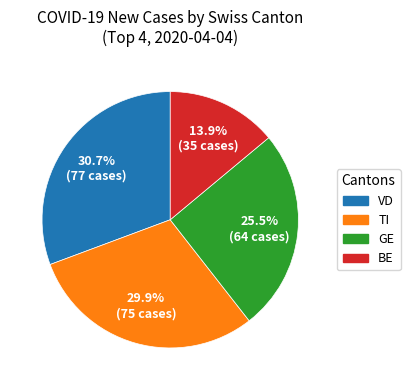

Is there a majority slice in this chart?

No